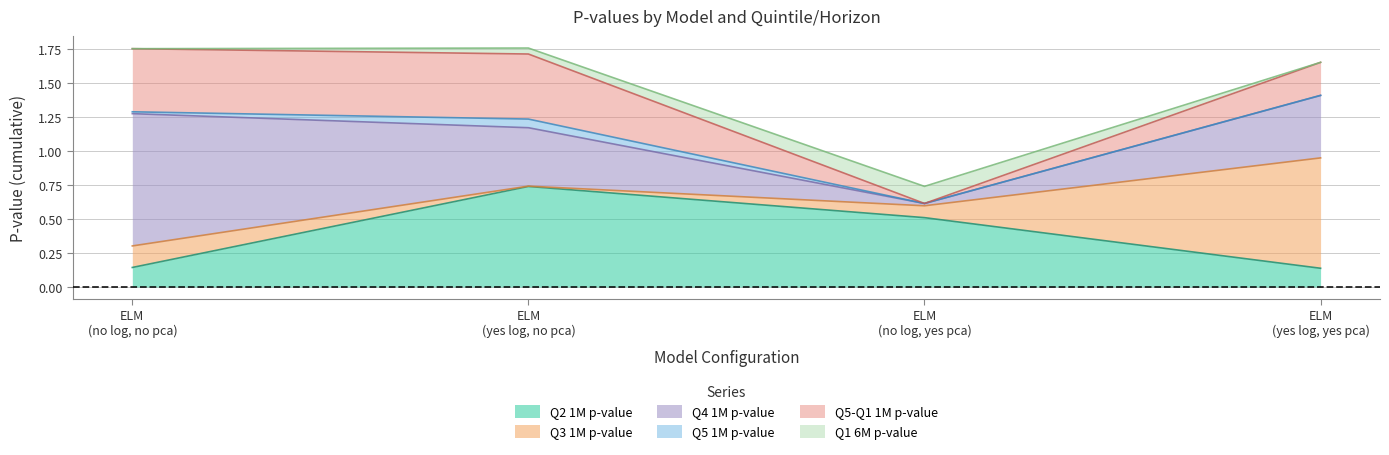

Between which two adjacent categories do Q2 1M p-value and Q5-Q1 1M p-value first intersect?

ELM (no log, no pca) and ELM (yes log, no pca)